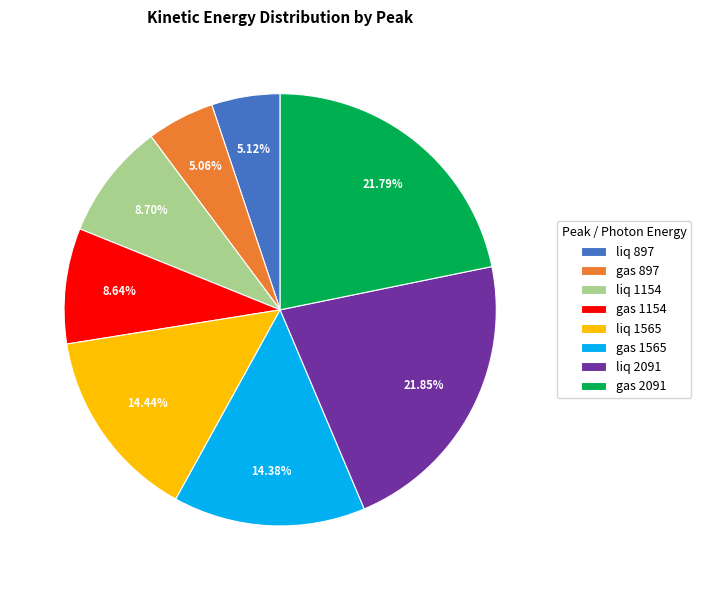

Combined, do gas 1565 and liq 2091 account for over 50%?

No